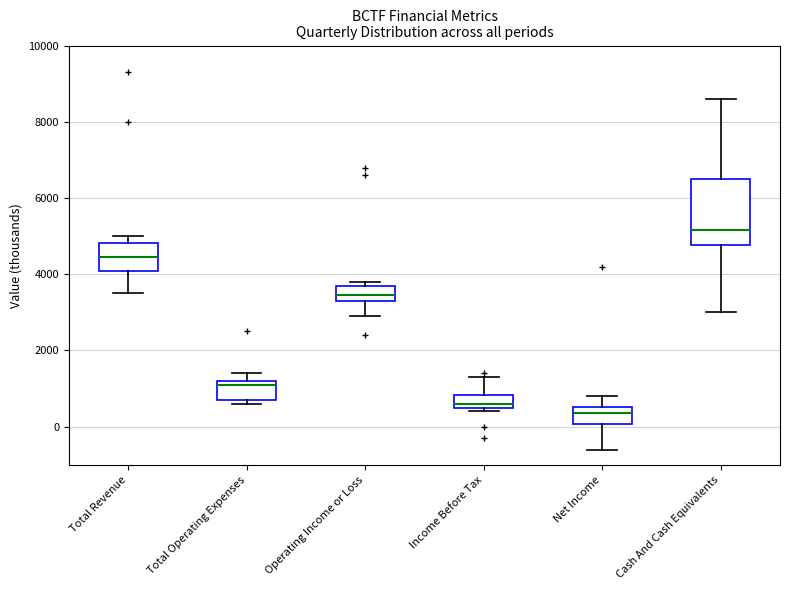

Which box has the highest median line?

Cash And Cash Equivalents